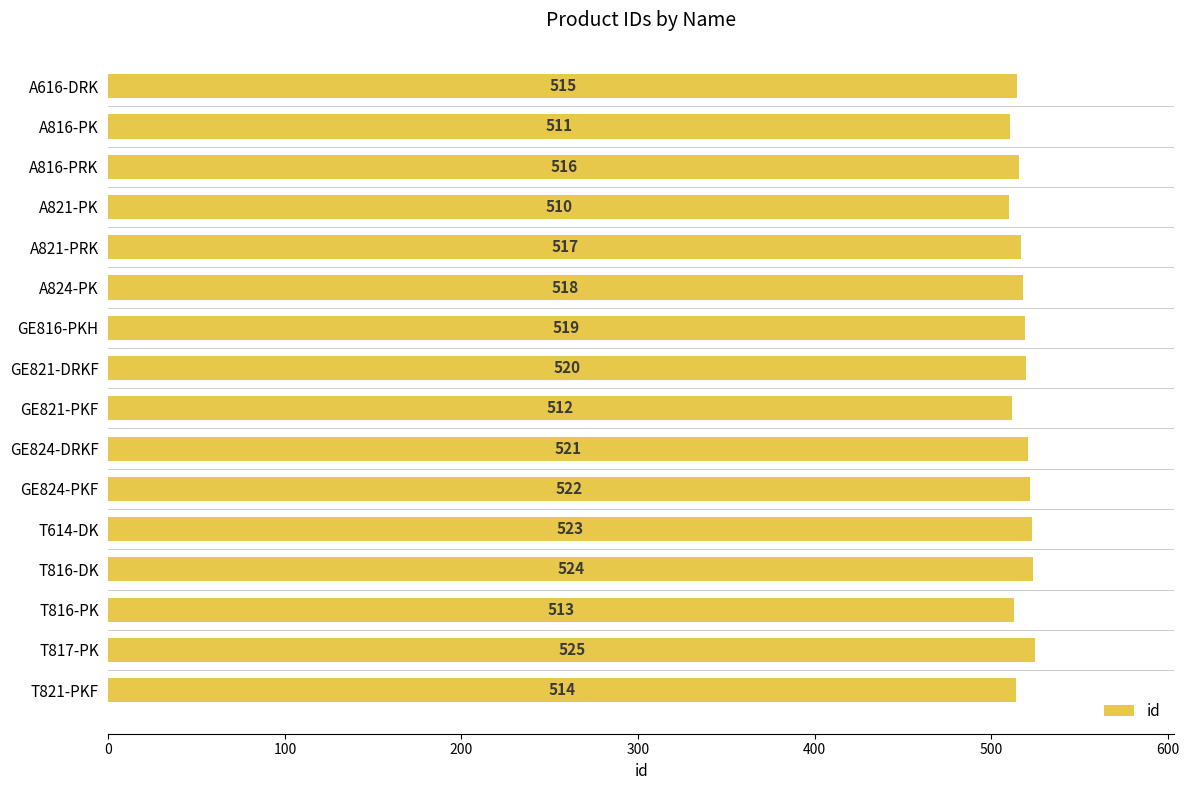

What position from the top is A821-PRK?

5